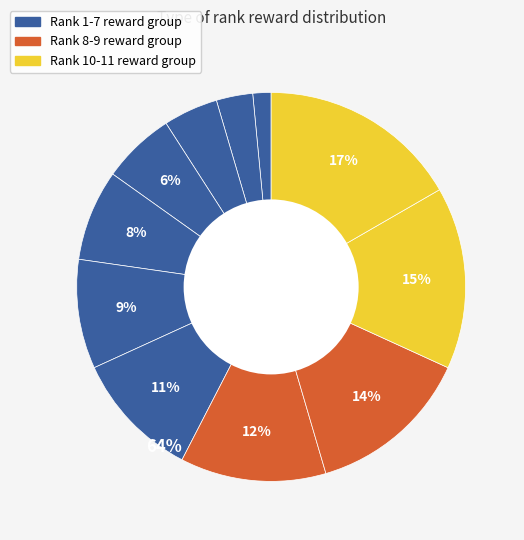

How many slices are in this pie chart?

11